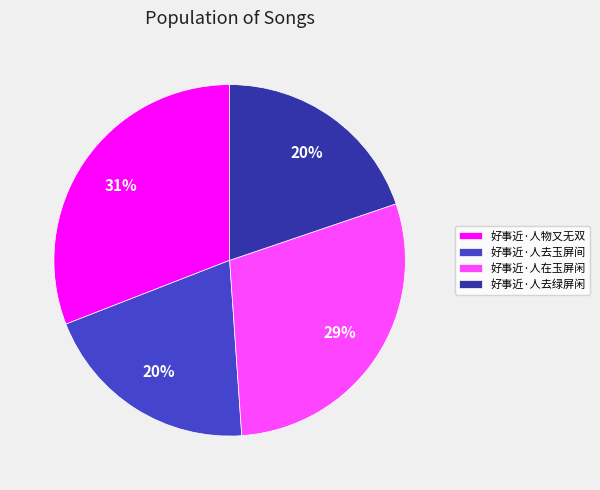

What percentage is the 好事近·人物又无双 slice, to the nearest percent?

31%